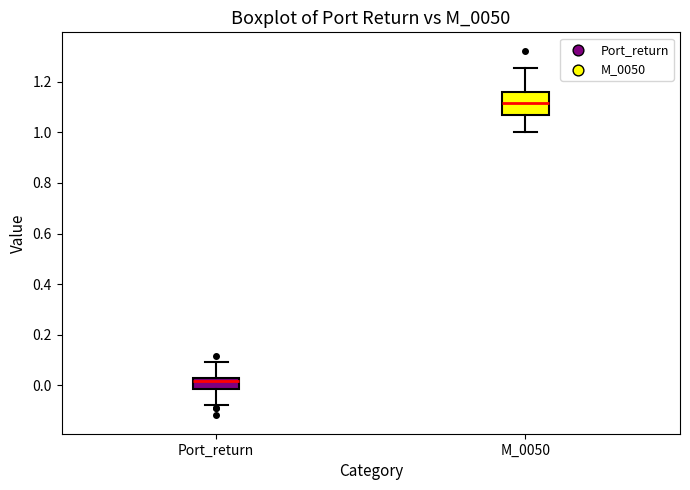

Reading left to right, transcribe this box plot: for each box, give where its median line is, the range the box spans, and where its two whiskers end, as read against the y-axis. The values are not printed on the chart, so give them approximately, as read against the axis.

Port_return: median 0.02, box -0.02 to 0.04, whiskers -0.08 to 0.10
M_0050: median 1.12, box 1.06 to 1.16, whiskers 1.00 to 1.26